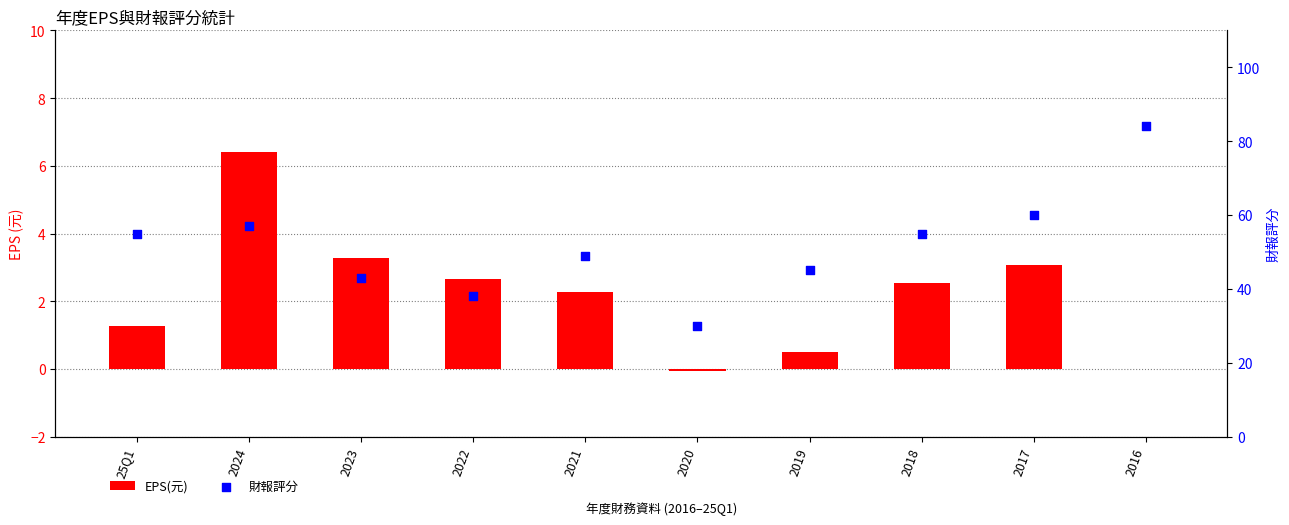

Is the value of EPS(元) at 2022 greater than the value of 財報評分 at 25Q1?

No